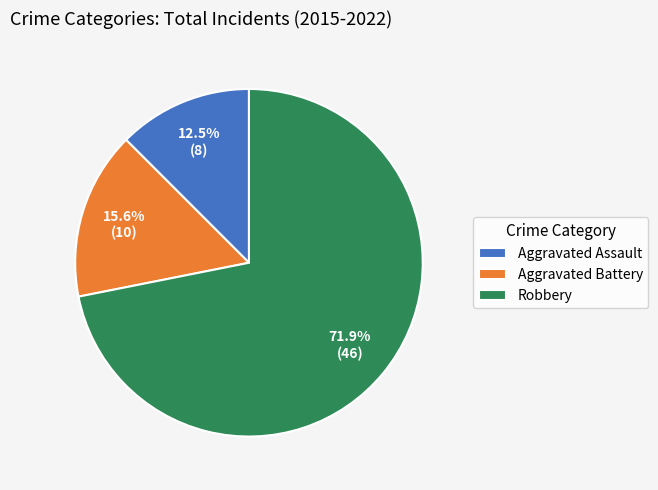

Rank the categories by value from lowest to highest.

Aggravated Assault, Aggravated Battery, Robbery